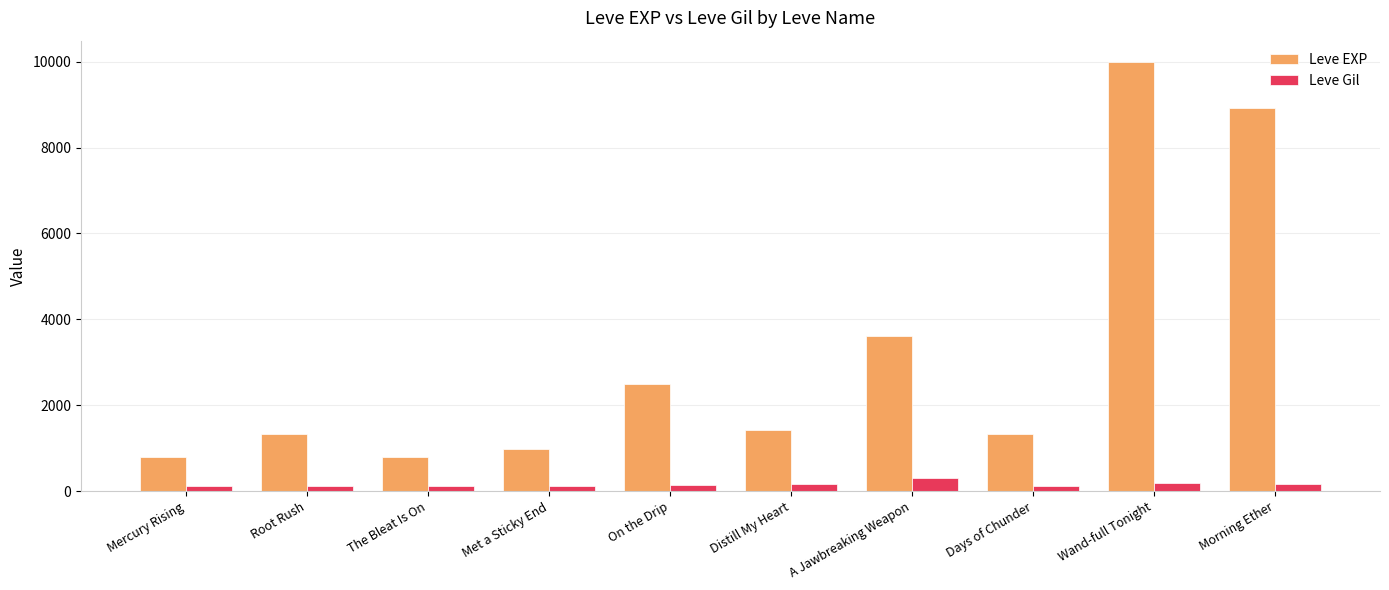

Which category has the highest value in the Leve Gil series?

A Jawbreaking Weapon